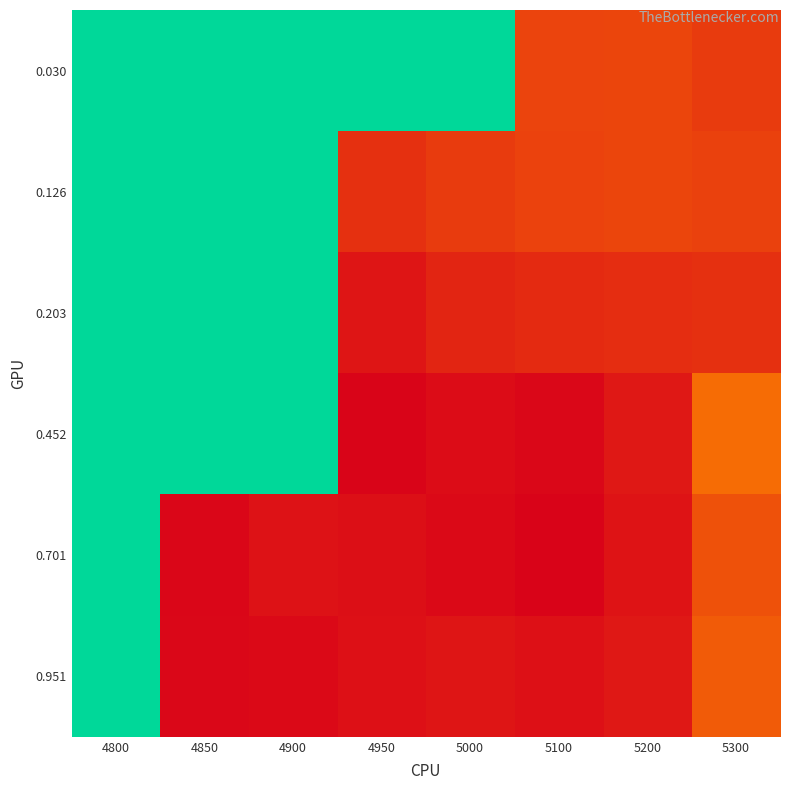

How many series are shown in this chart?

6